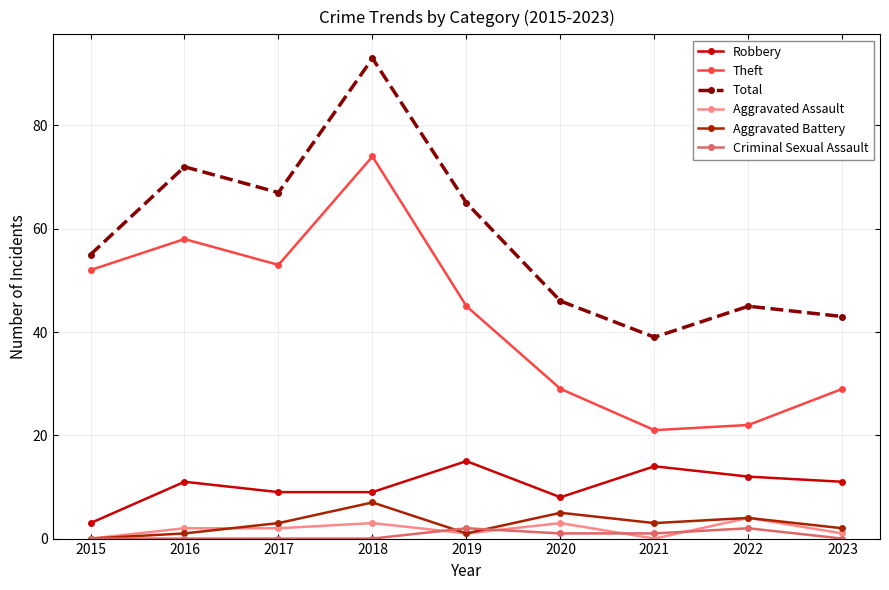

How many lines are shown in the chart?

6